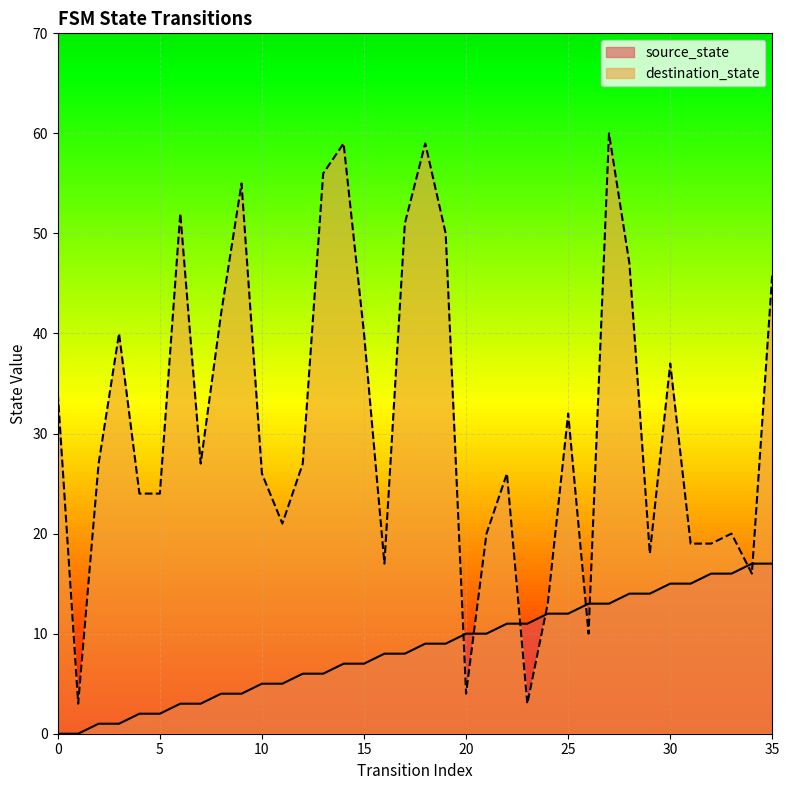

True or false: destination_state and source_state intersect in this chart.

True